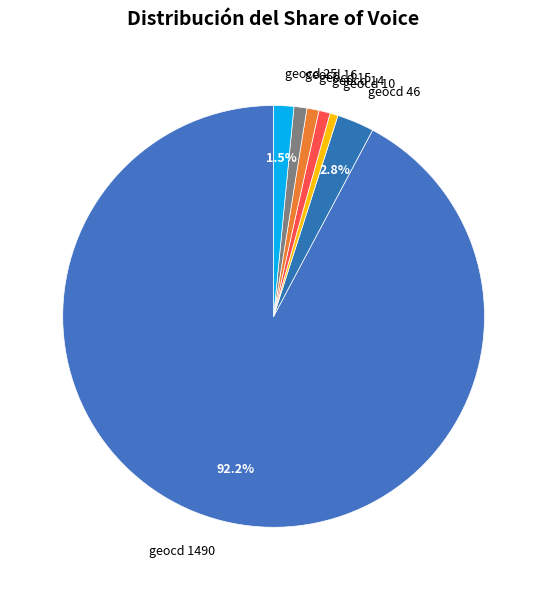

Does geocd 1490 account for over 50% of the chart?

Yes